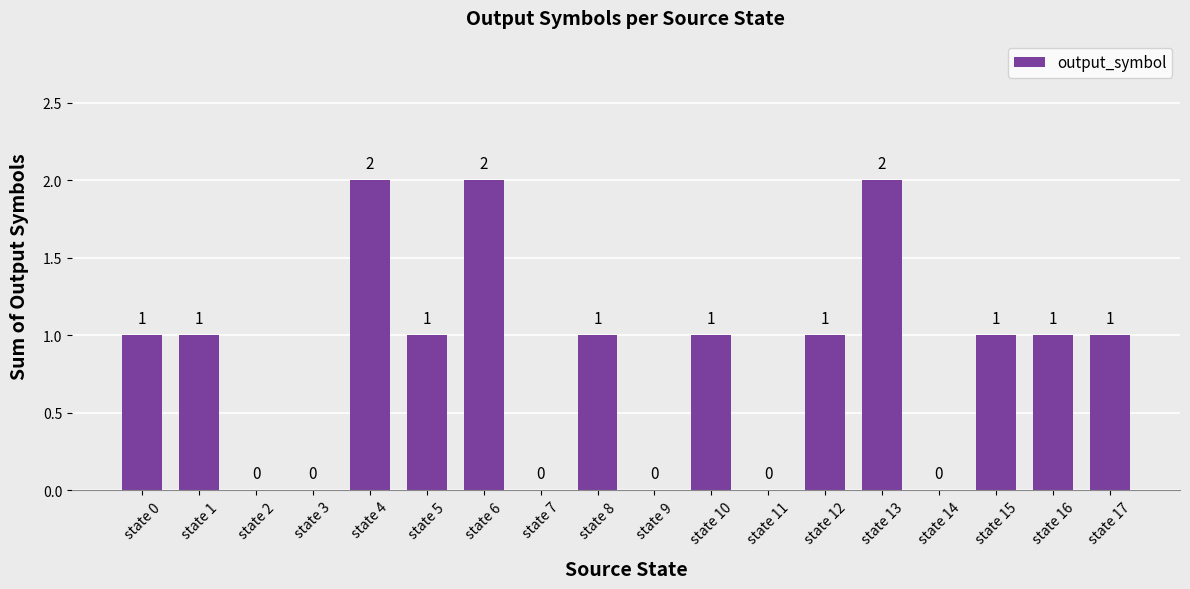

Reading left to right, list all the values displayed in this chart.

1	1	0	0	2	1	2	0	1	0	1	0	1	2	0	1	1	1